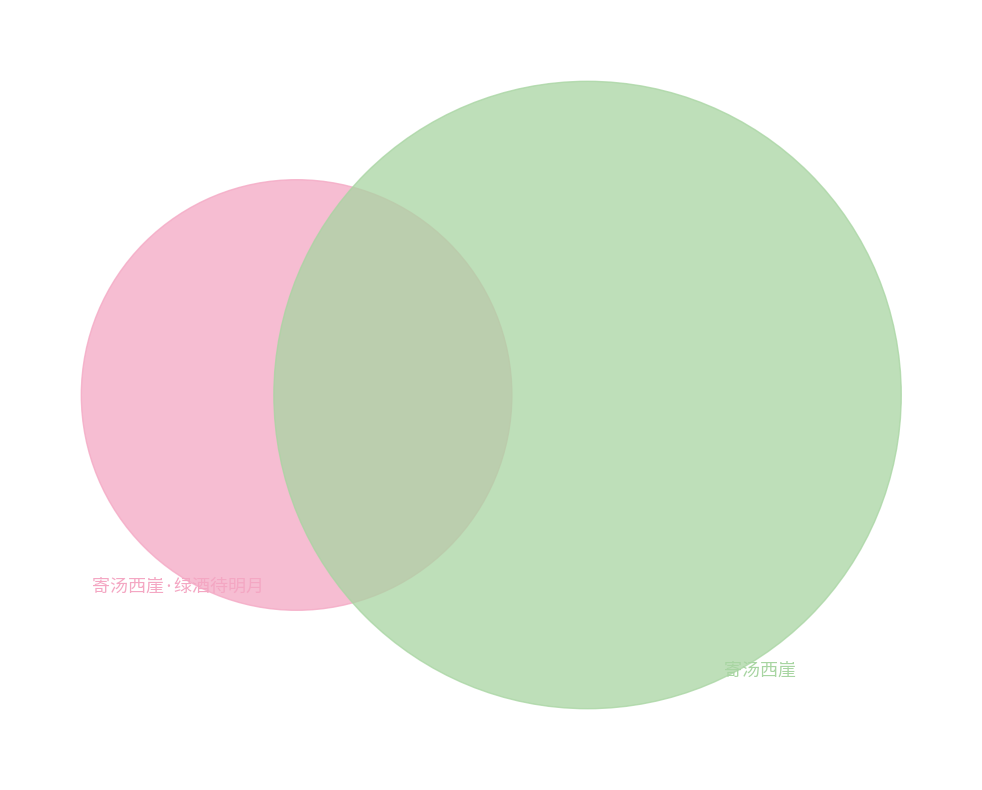

To the nearest percent, what percentage of the pie is 寄汤西崖?

68%